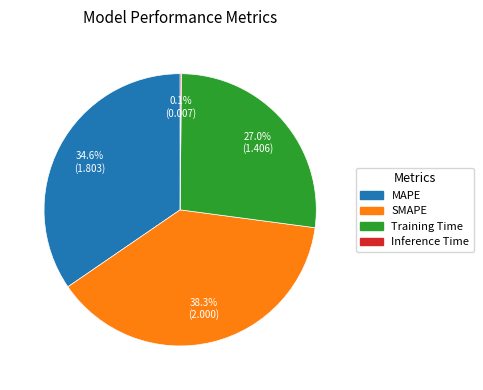

Does Training Time account for over 50% of the chart?

No